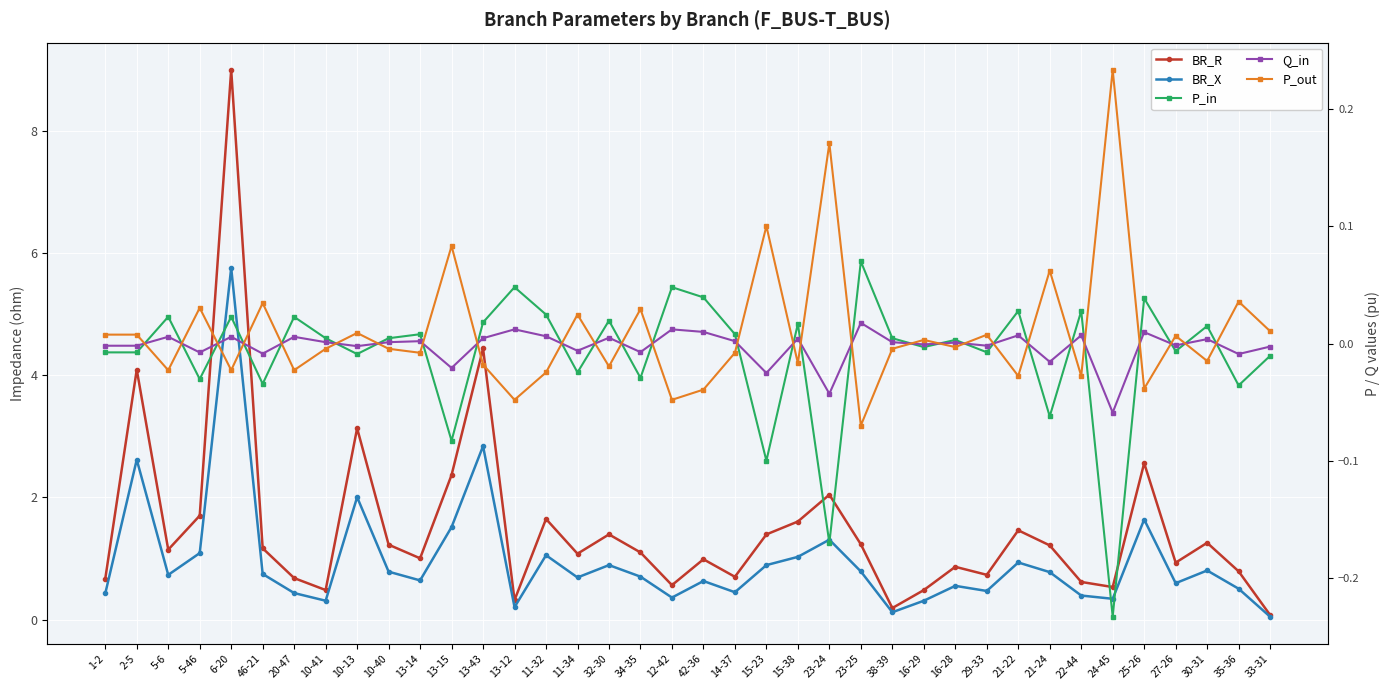

Which category has the lowest value in the BR_R series?

33-31